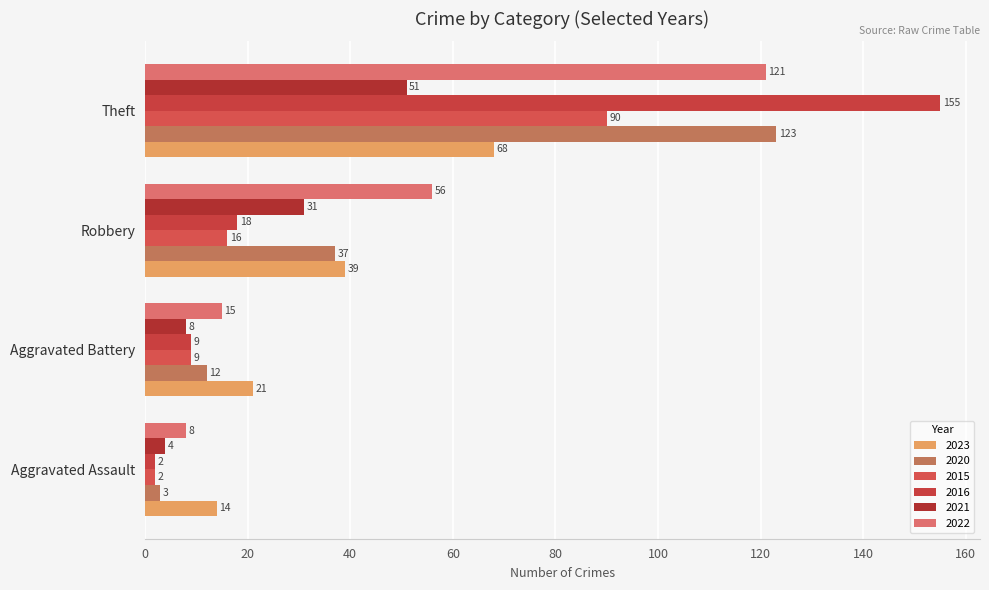

Which has a higher value, Theft or Robbery?

Theft